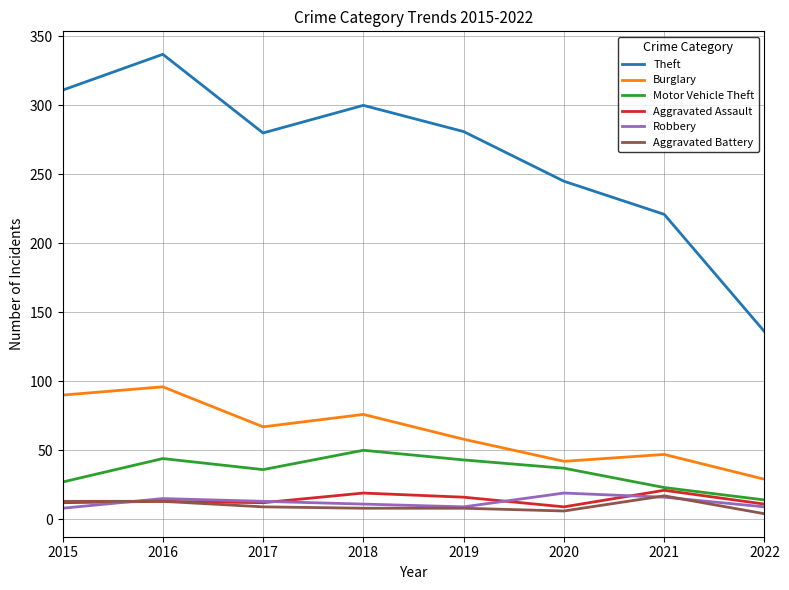

True or false: Robbery has a value of 16 at 2021.

True